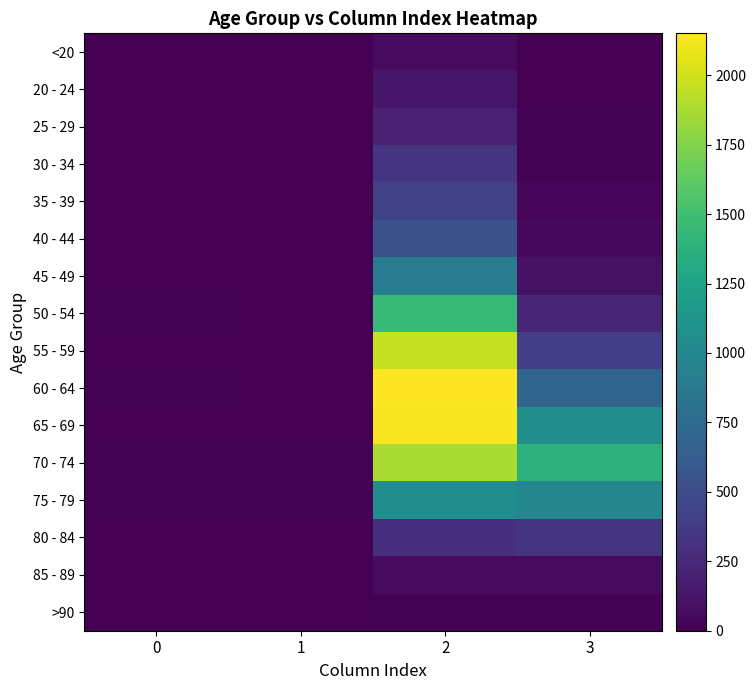

List the series in order of their peak value, lowest first.

>90, <20, 85 - 89, 20 - 24, 25 - 29, 30 - 34, 80 - 84, 35 - 39, 40 - 44, 45 - 49, 75 - 79, 50 - 54, 70 - 74, 55 - 59, 65 - 69, 60 - 64